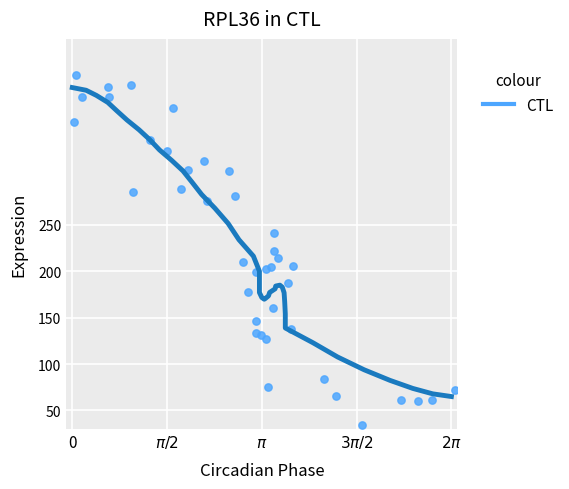

What is the range of Y values (max minus min)?

377.2